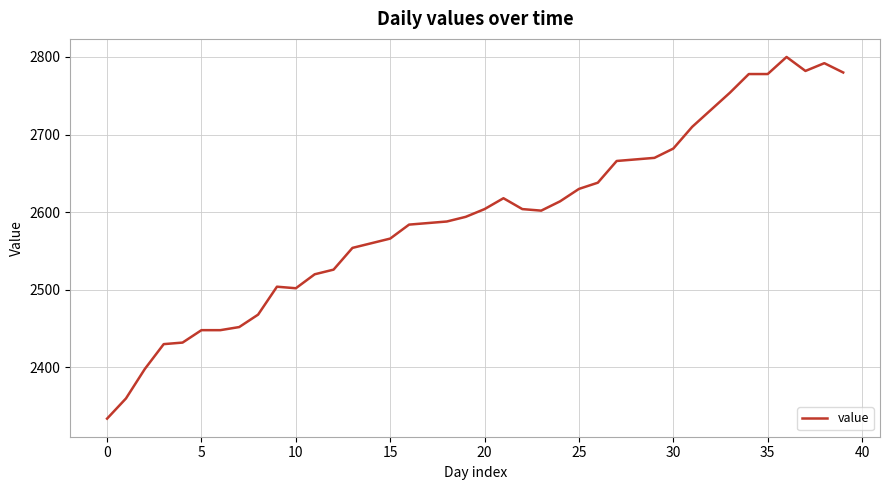

What is the minimum value shown in the chart?

2334